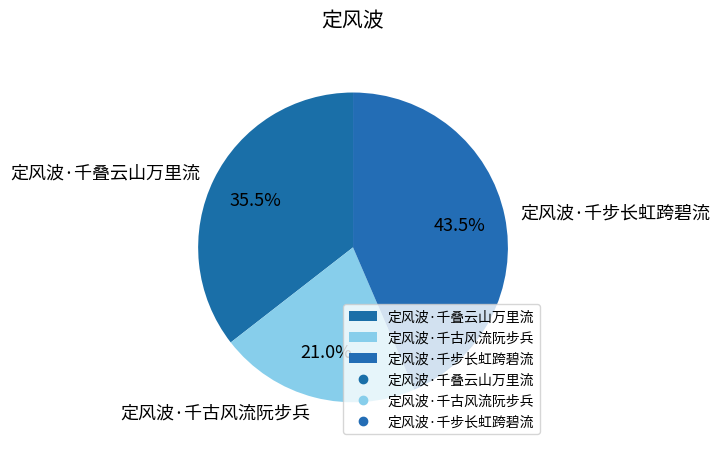

To the nearest percent, what is the combined percentage of 定风波·千步长虹跨碧流 and 定风波·千古风流阮步兵?

64%